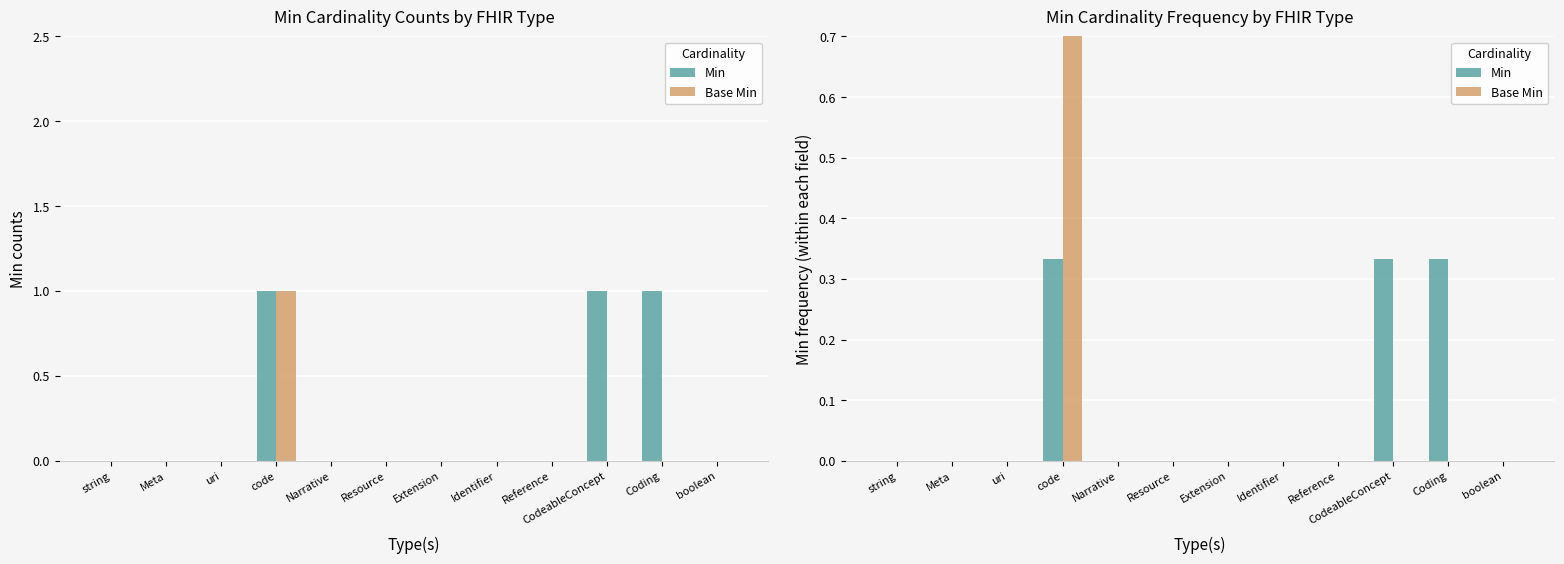

Count the Base Min values in the range 0 to 1.

12